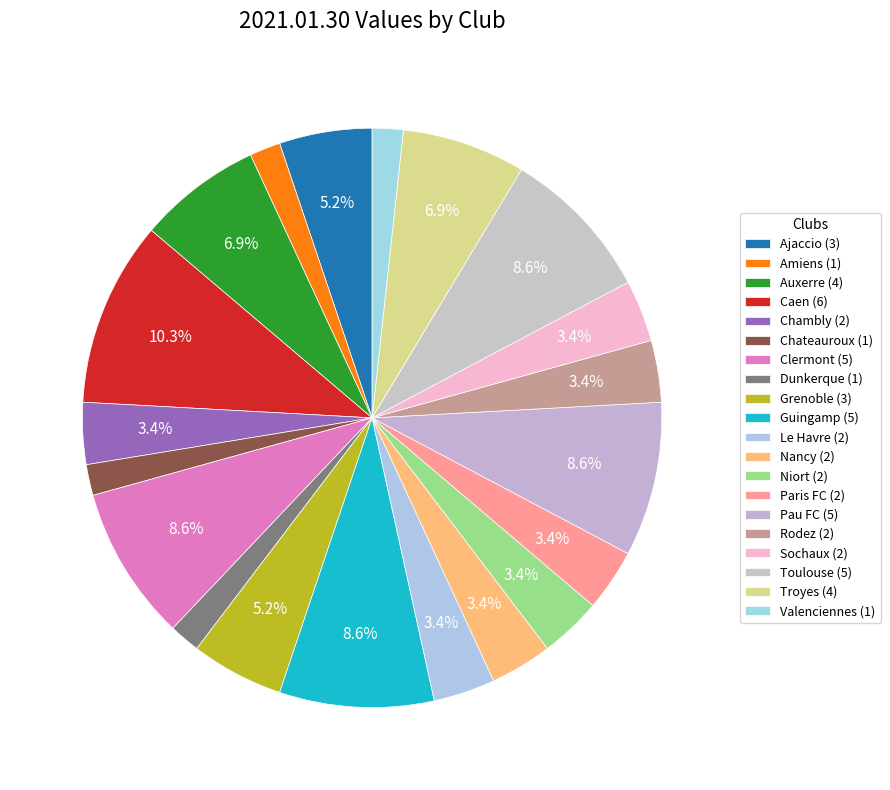

How much of the chart is everything except Nancy?

96.6%